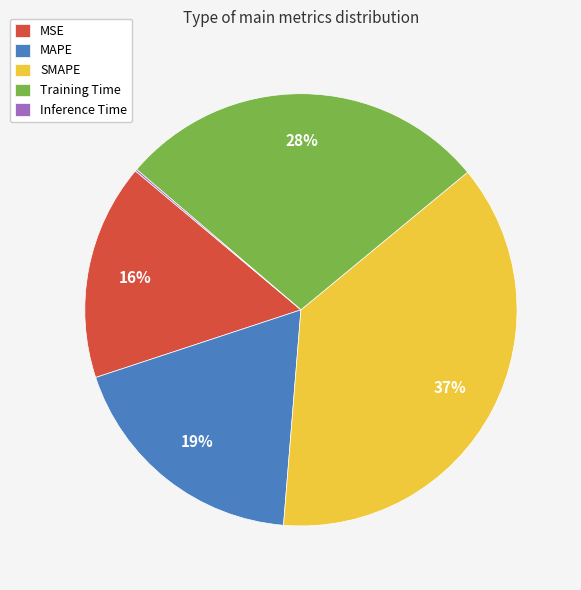

Does Training Time represent more than half of the total?

No